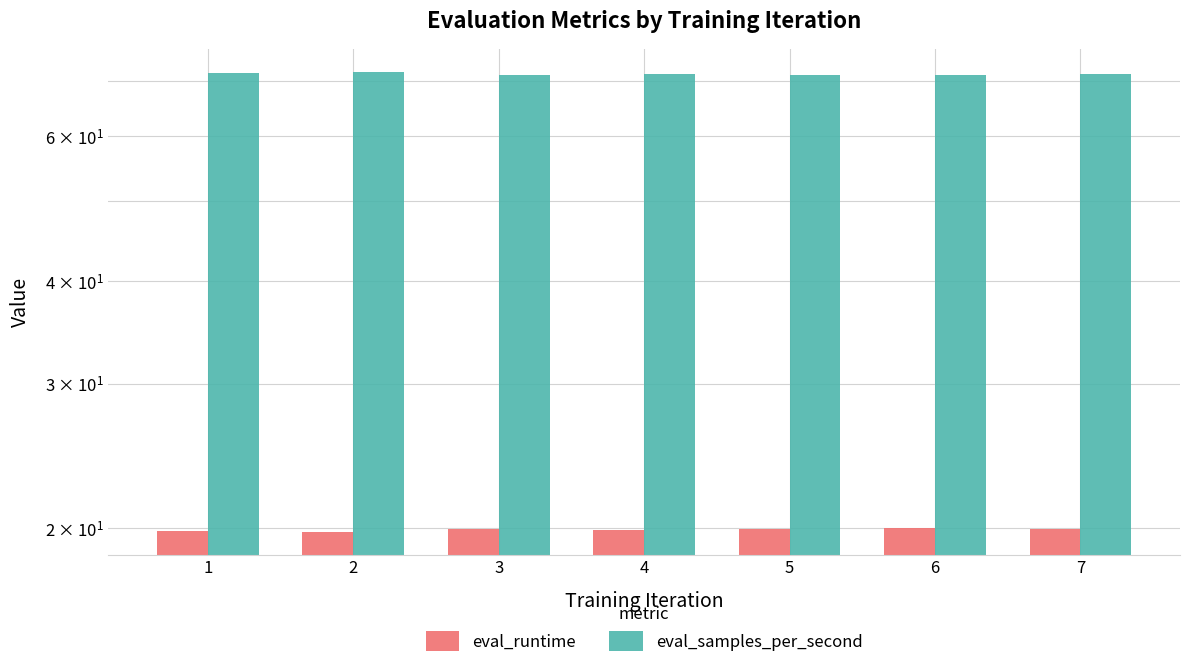

List the labels in order of eval_samples_per_second value, smallest first.

6, 5, 3, 7, 4, 1, 2